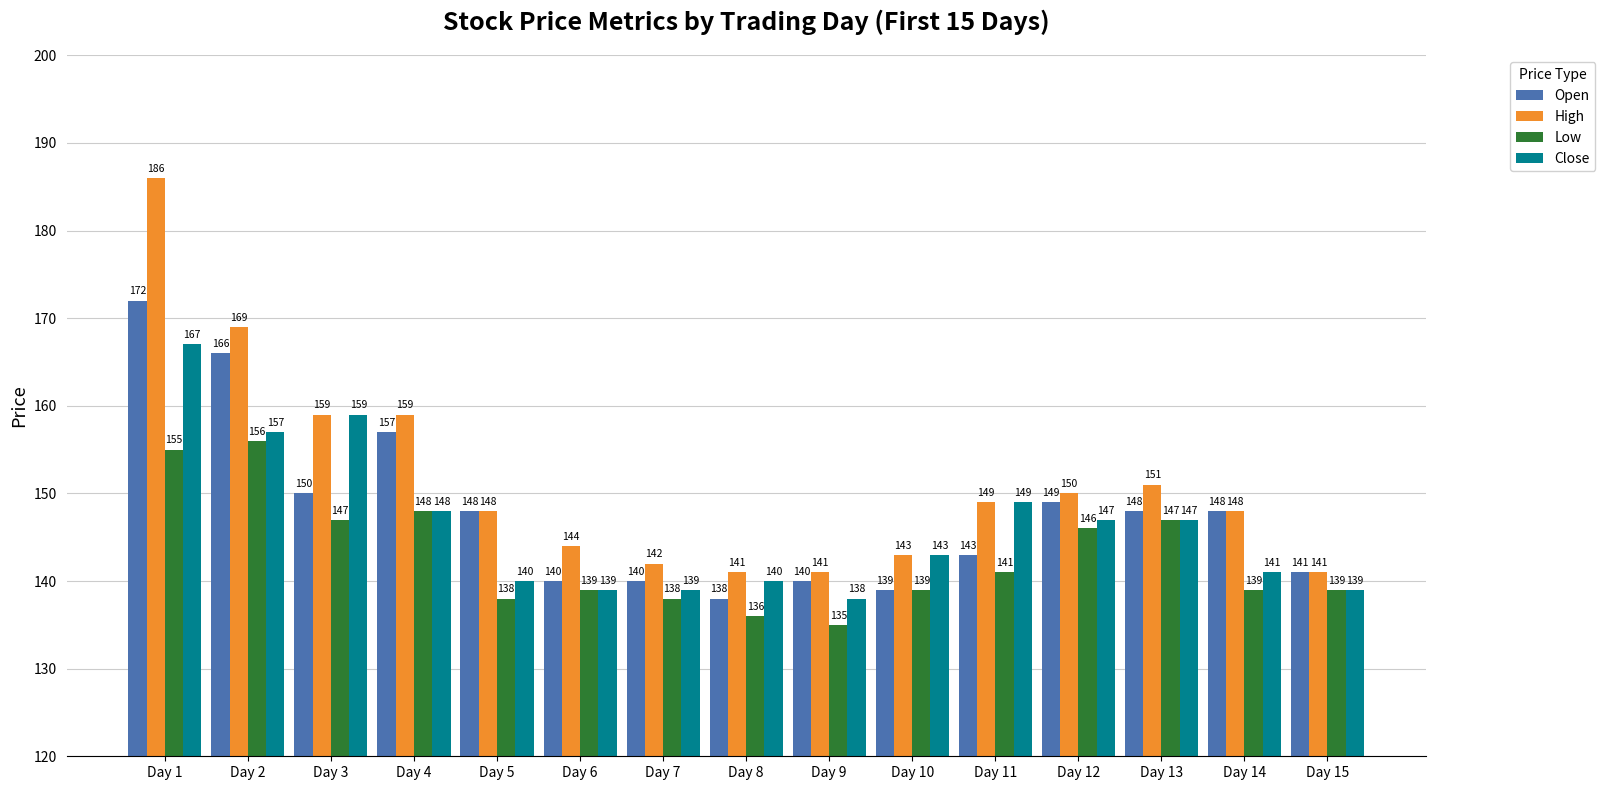

Reading left to right, extract all data points from this chart.

Open: Day 1=172	Day 2=166	Day 3=150	Day 4=157	Day 5=148	Day 6=140	Day 7=140	Day 8=138	Day 9=140	Day 10=139	Day 11=143	Day 12=149	Day 13=148	Day 14=148	Day 15=141
High: Day 1=186	Day 2=169	Day 3=159	Day 4=159	Day 5=148	Day 6=144	Day 7=142	Day 8=141	Day 9=141	Day 10=143	Day 11=149	Day 12=150	Day 13=151	Day 14=148	Day 15=141
Low: Day 1=155	Day 2=156	Day 3=147	Day 4=148	Day 5=138	Day 6=139	Day 7=138	Day 8=136	Day 9=135	Day 10=139	Day 11=141	Day 12=146	Day 13=147	Day 14=139	Day 15=139
Close: Day 1=167	Day 2=157	Day 3=159	Day 4=148	Day 5=140	Day 6=139	Day 7=139	Day 8=140	Day 9=138	Day 10=143	Day 11=149	Day 12=147	Day 13=147	Day 14=141	Day 15=139